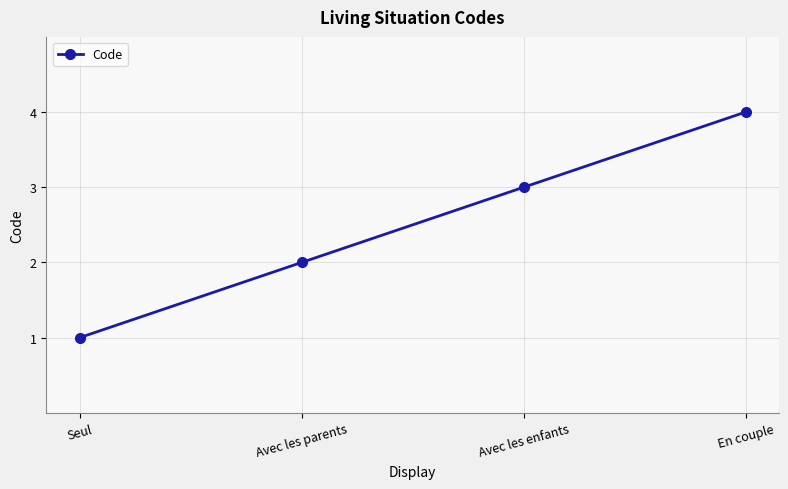

What is the difference between the maximum and minimum values?

3